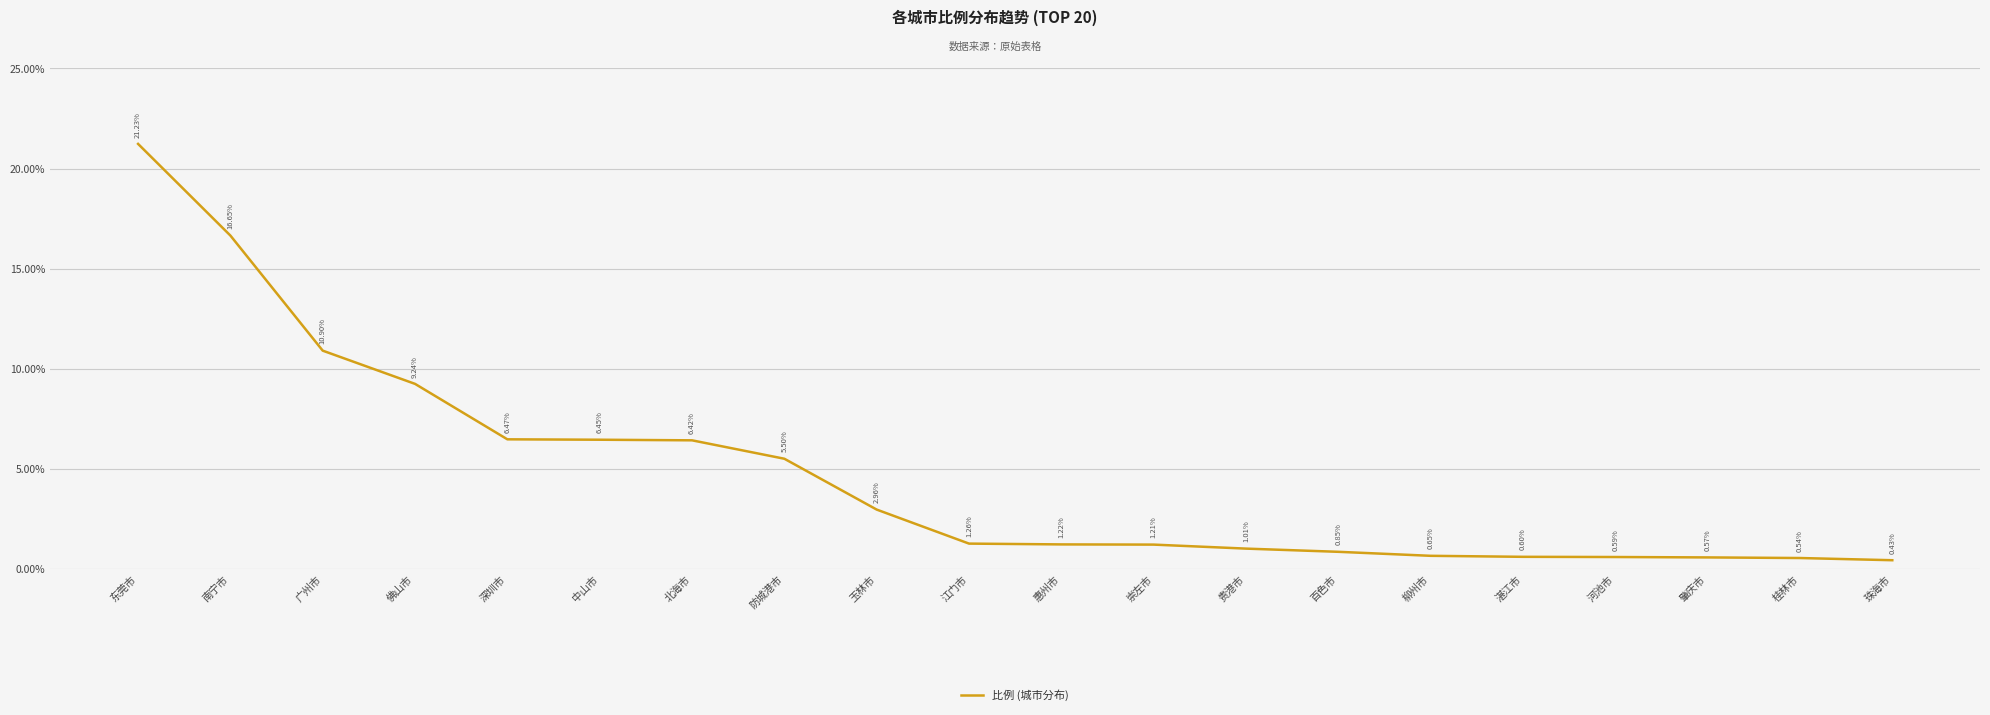

Count the number of data series in this chart.

1